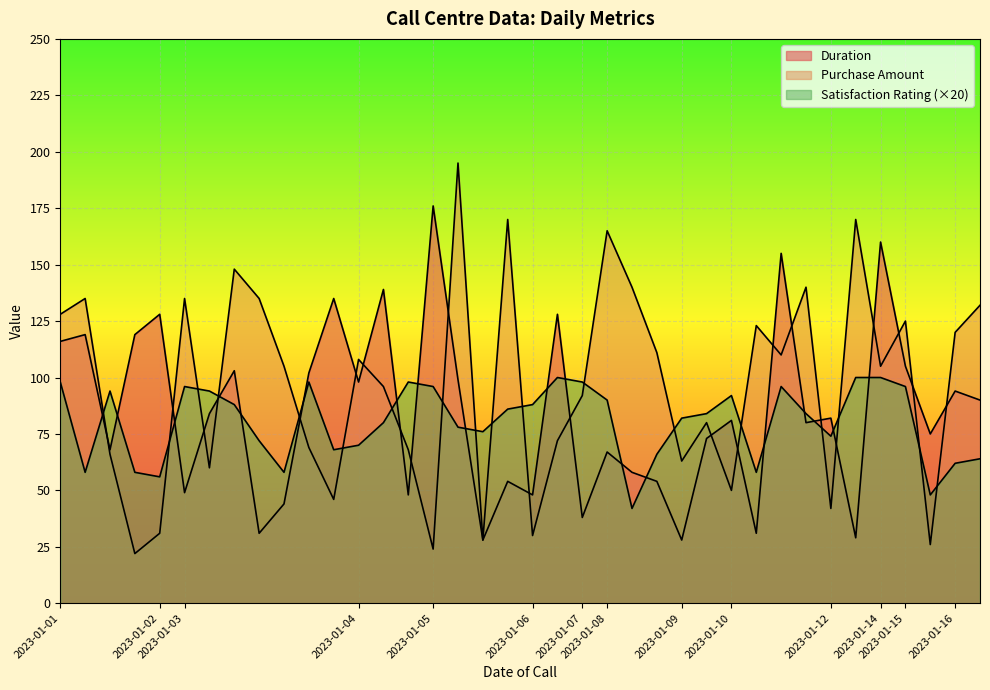

Where is the first local maximum for Satisfaction Rating?

2023-01-01